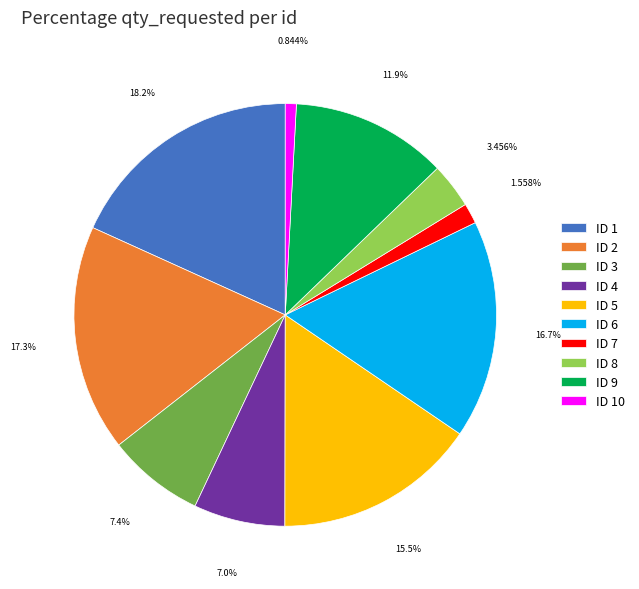

Is ID 7 the majority of the pie?

No